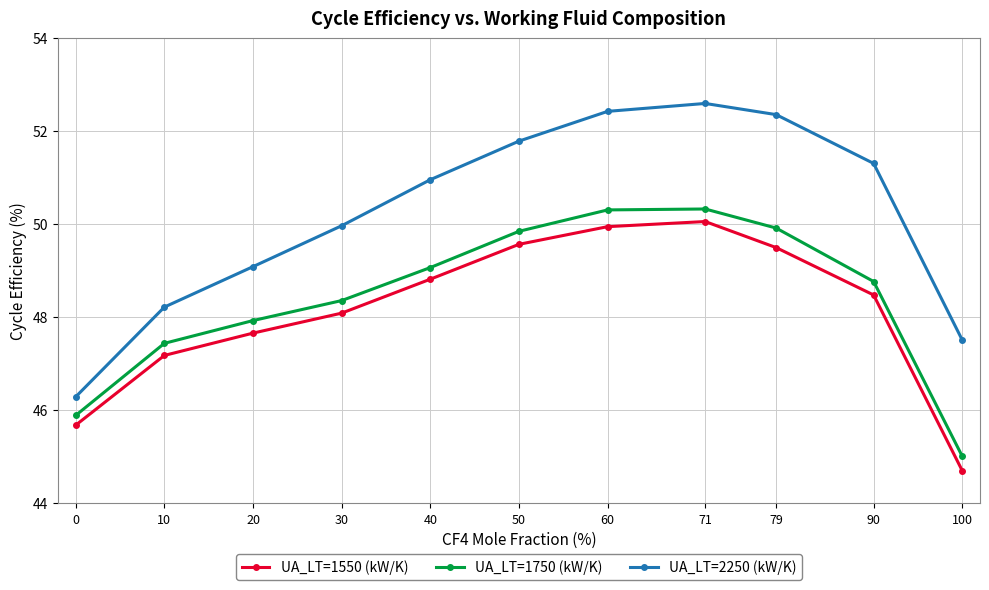

Which series changed the most between 40 and 60?

UA_LT=2250 (kW/K)